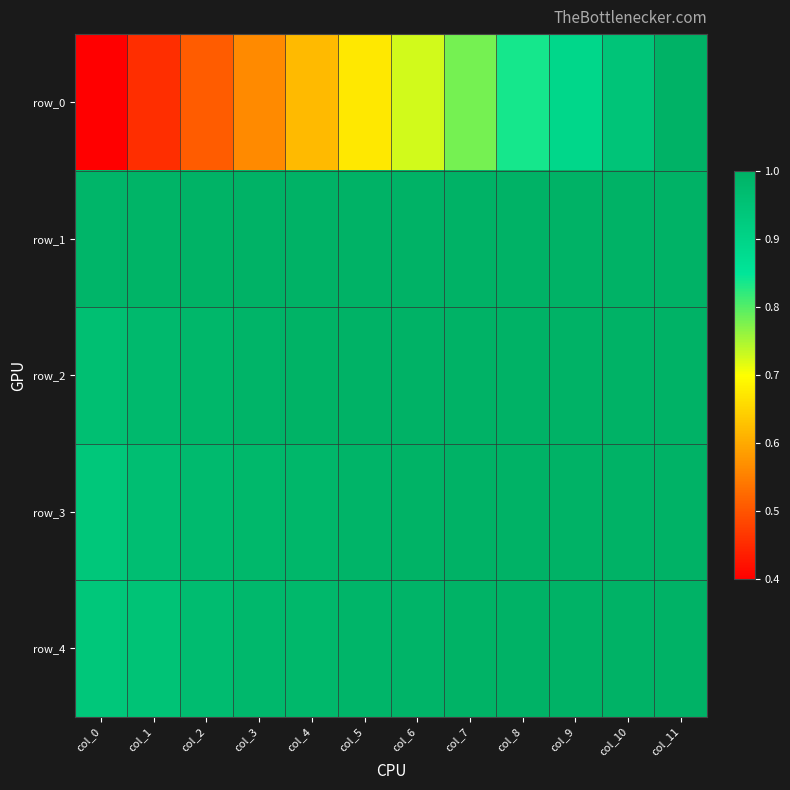

What is the spread (max minus min) of values at col_7?

0.2